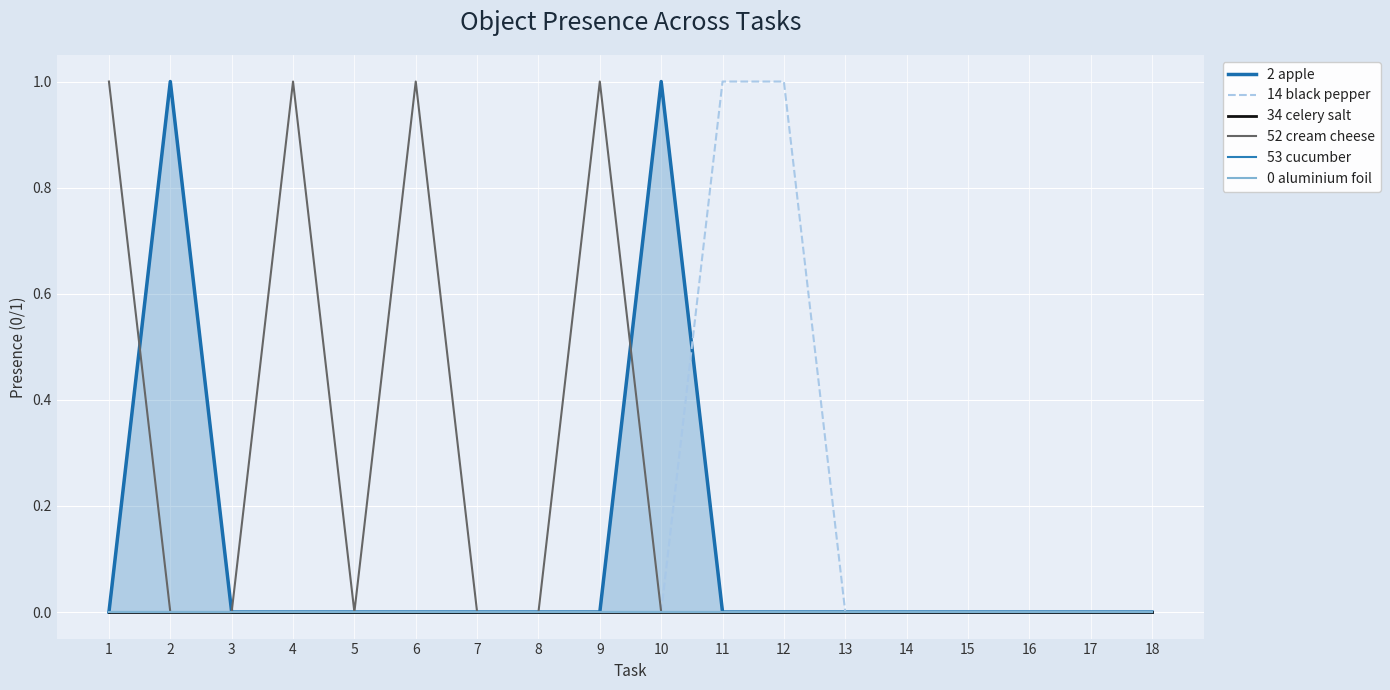

Count the 2 apple values in the range 0 to 1.

18